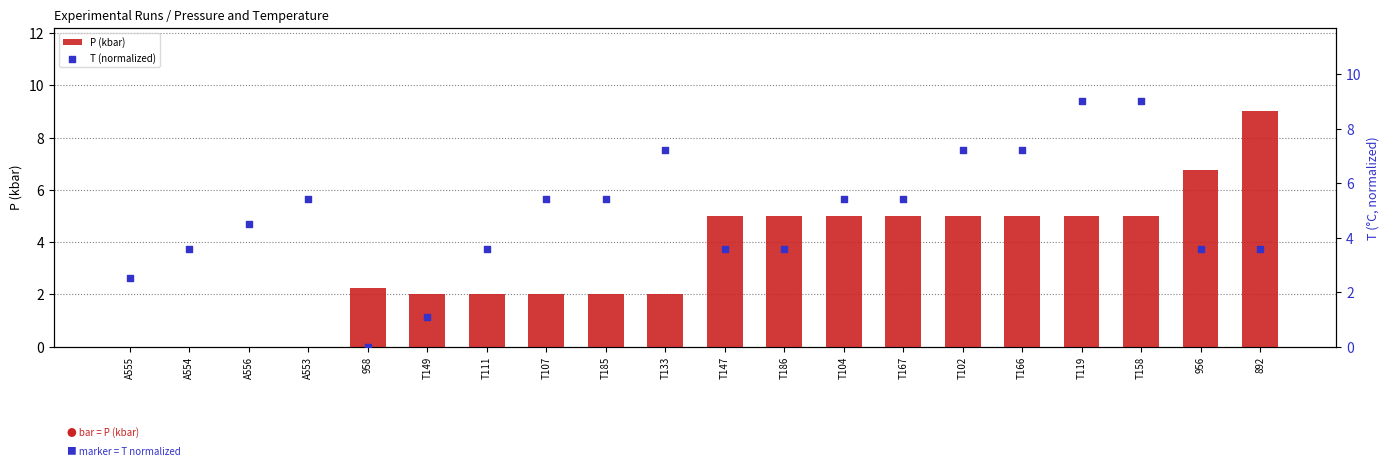

Is the value of P (kbar) at T111 greater than the value of T (normalized) at T185?

No